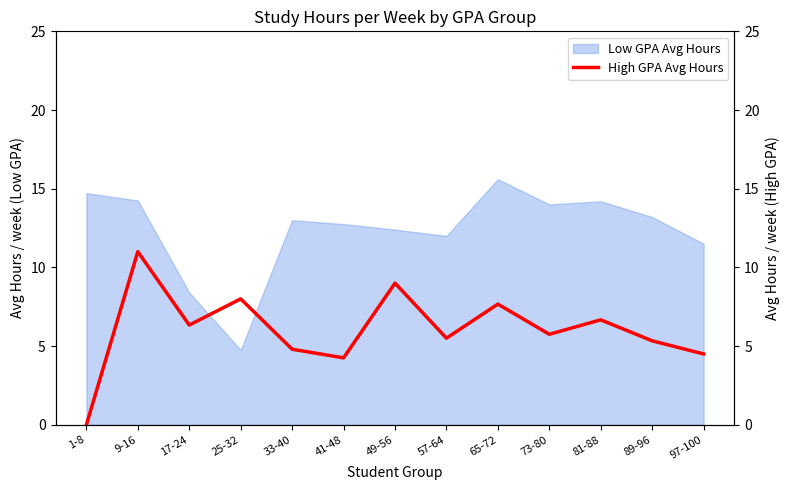

List the labels in order of value, largest first.

9-16, 49-56, 25-32, 65-72, 81-88, 17-24, 73-80, 57-64, 89-96, 33-40, 97-100, 41-48, 1-8